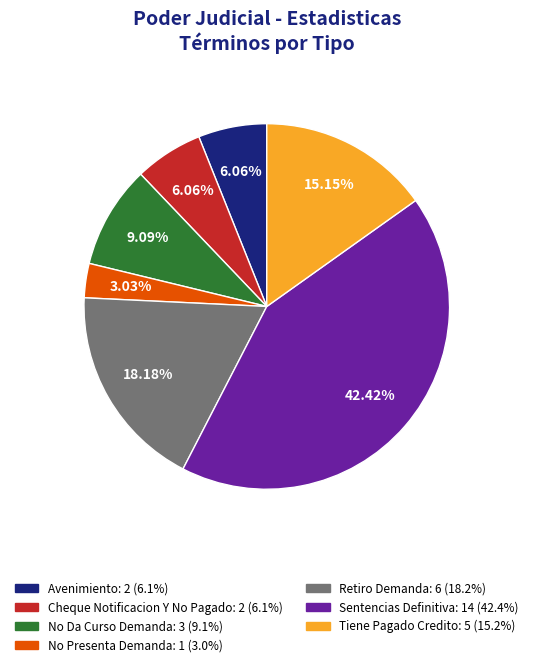

Is it true that Avenimiento is 1% of the pie?

False